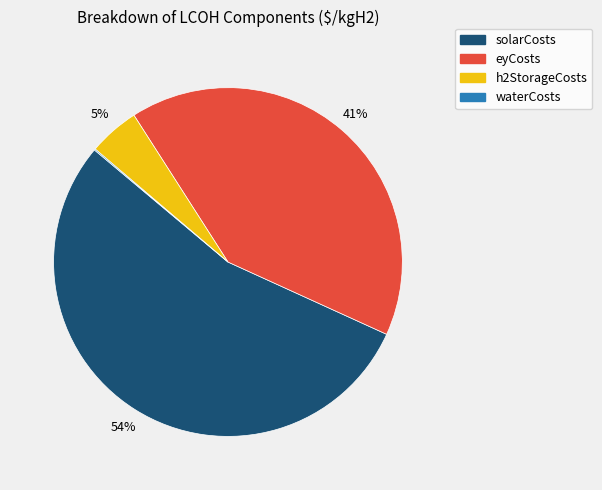

What percentage is the h2StorageCosts slice, to the nearest percent?

5%